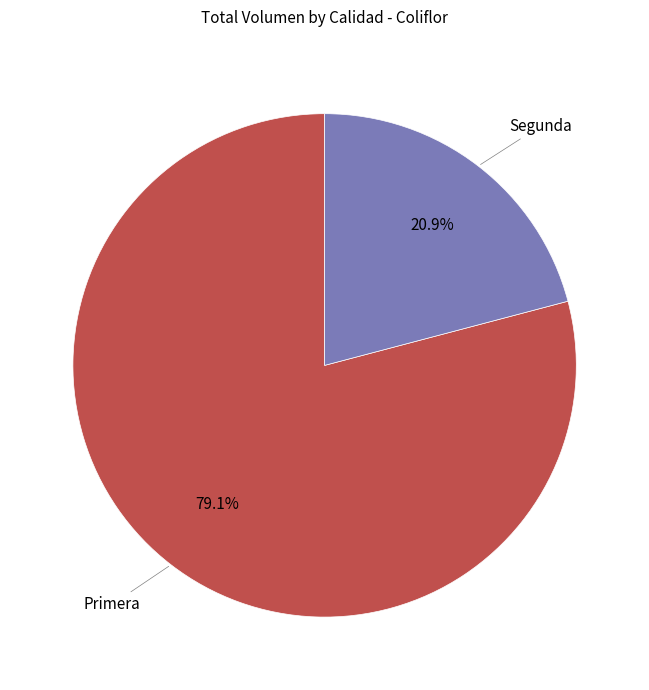

Count the number of slices in the pie.

2